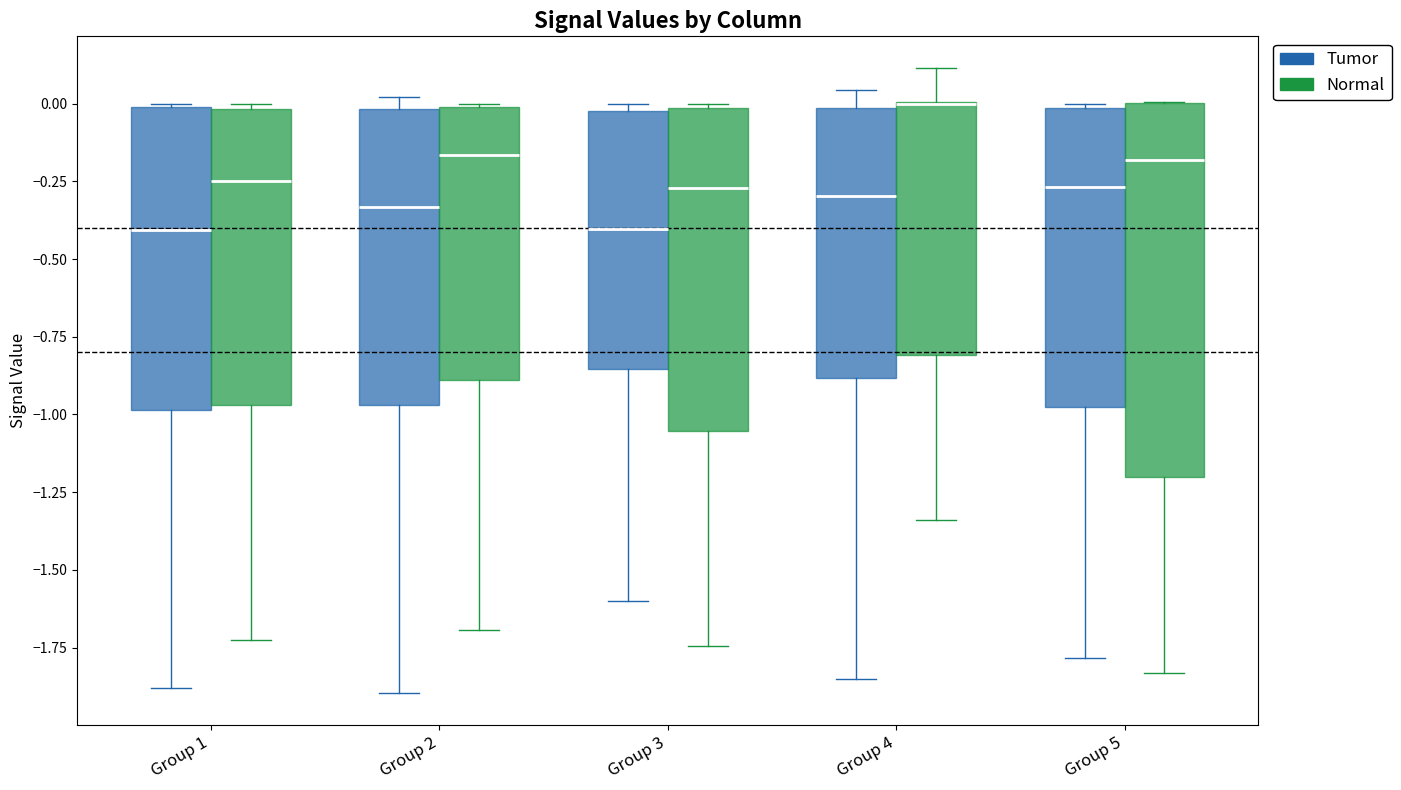

Comparing the boxes themselves (not the whiskers), which one is the tallest?

Group 5 (Normal)